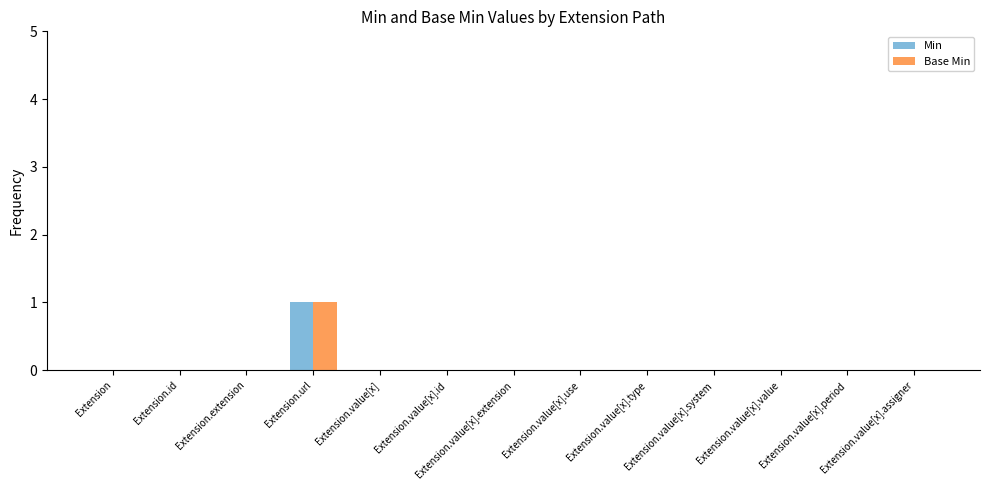

The value of Min at Extension.value[x].extension is -1. True or false?

False